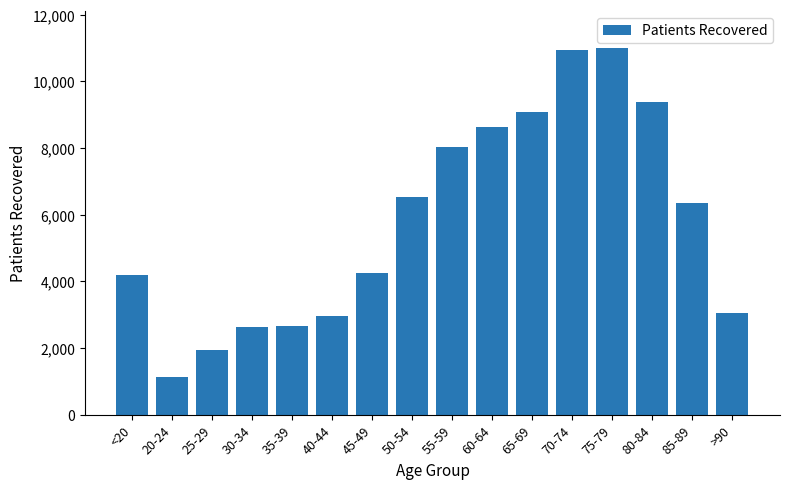

What is the label of the 15th bar from the left?

85-89